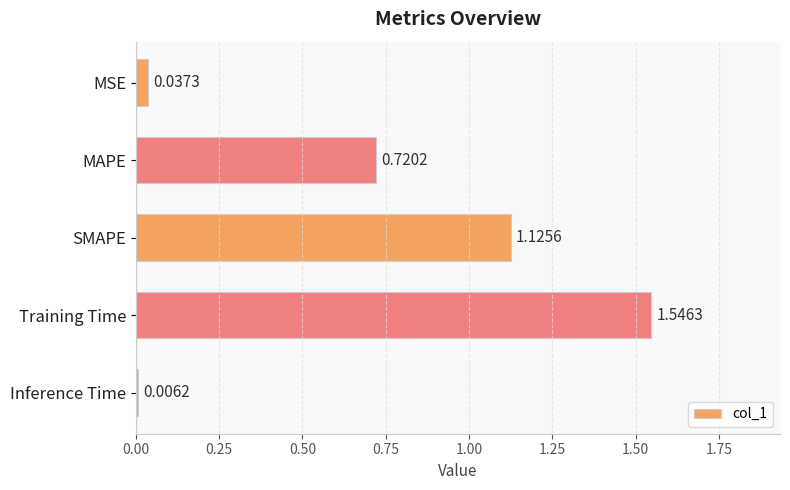

List the labels in order of value, largest first.

Training Time, SMAPE, MAPE, MSE, Inference Time